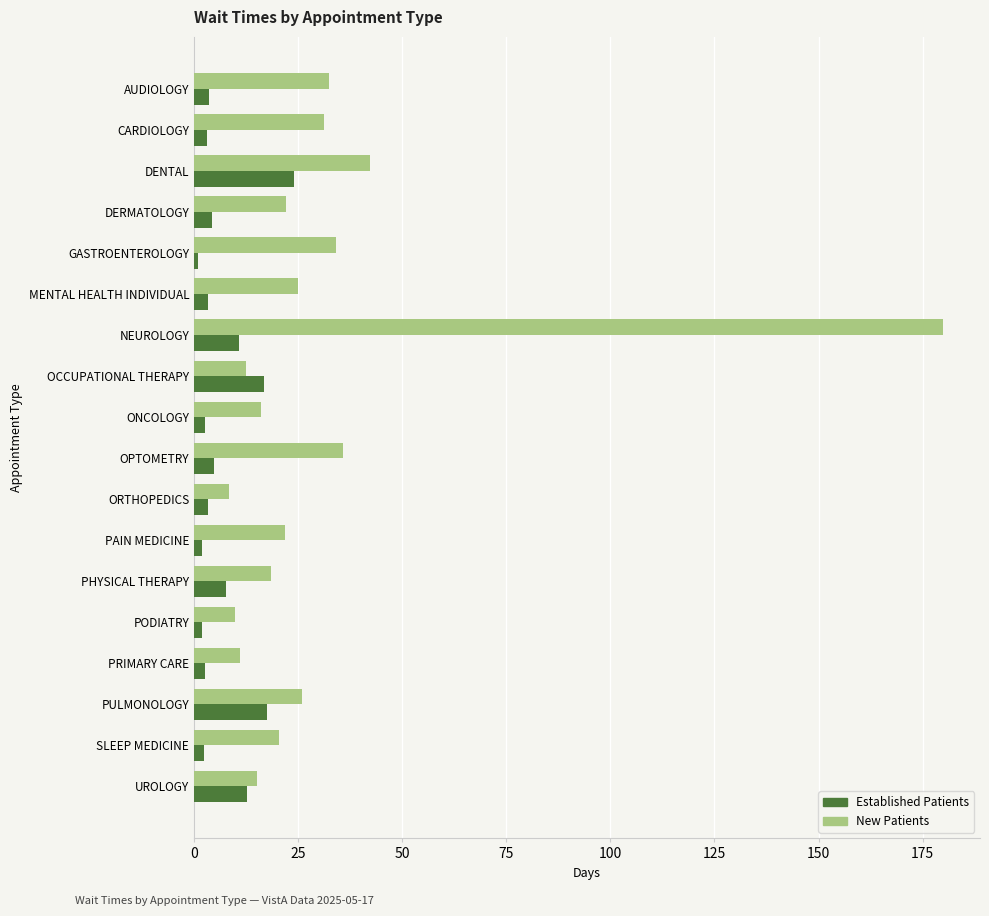

Which category has the highest value across all series?

NEUROLOGY